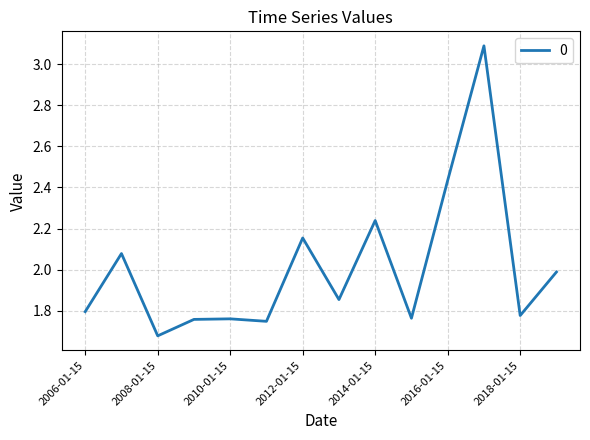

Count the number of categories in the chart.

14